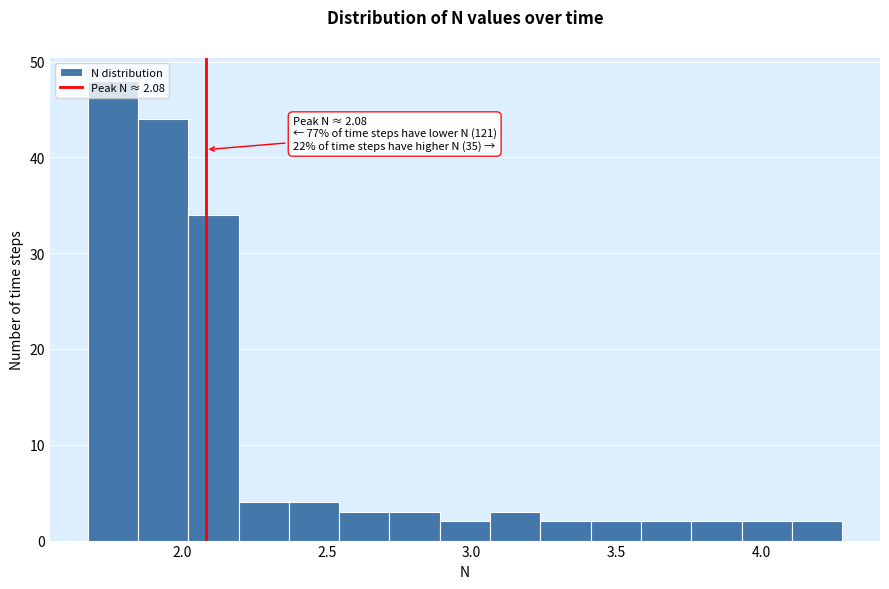

Read against the x-axis, roughly where is the centre of the tallest bar?

1.75